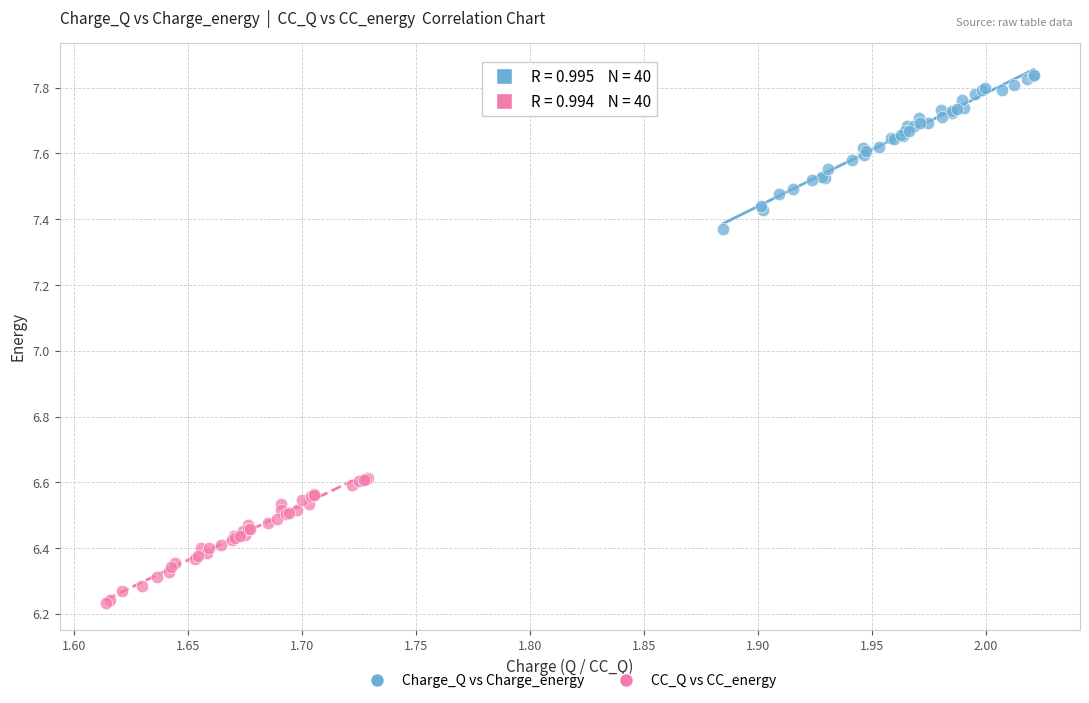

Which series contains the lowest Y value?

CC_Q vs CC_energy